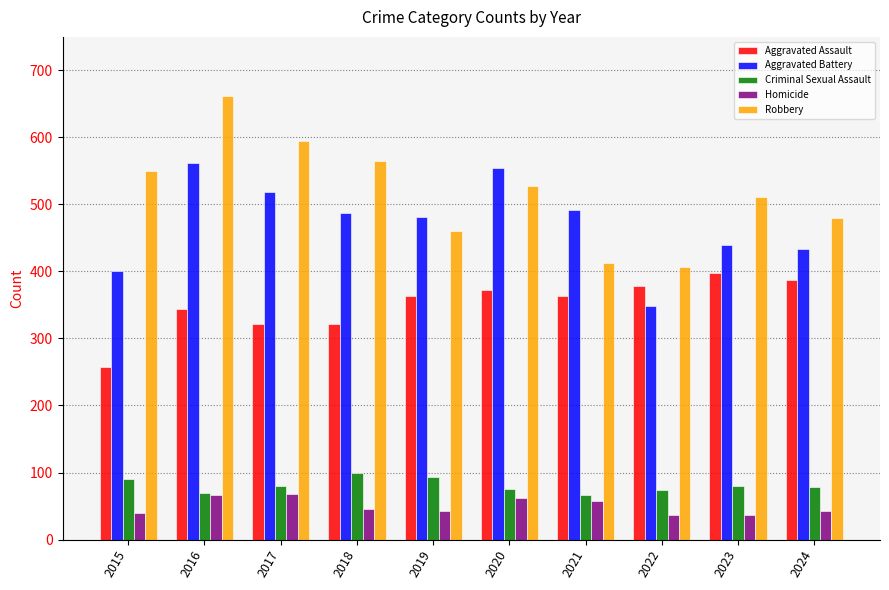

How many series are shown in this chart?

5